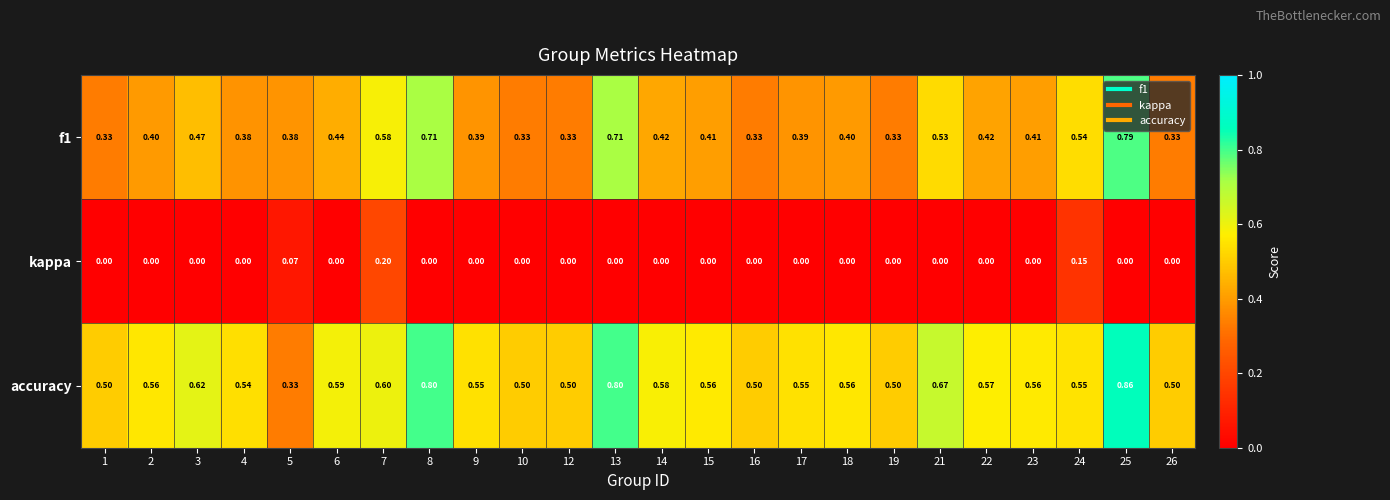

List the series in order of their peak value, highest first.

accuracy, f1, kappa